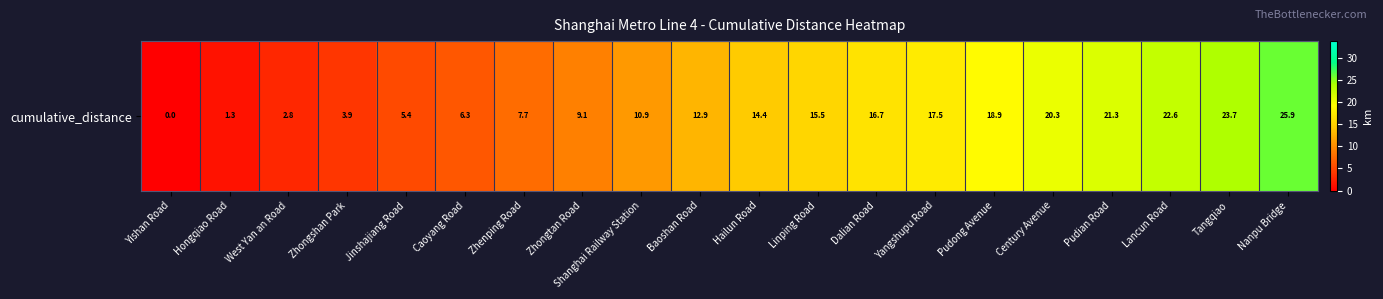

Approximately how many times larger is the value at Nanpu Bridge compared to Zhongtan Road?

2.8